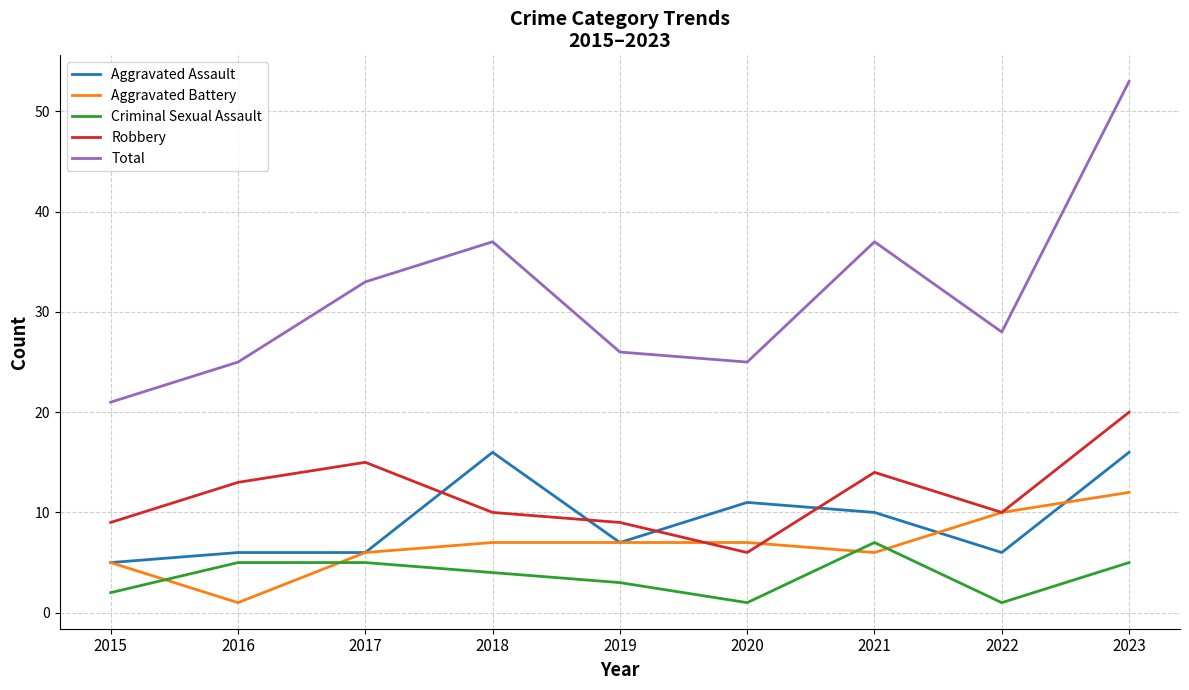

What is the lowest value of the Robbery series?

6